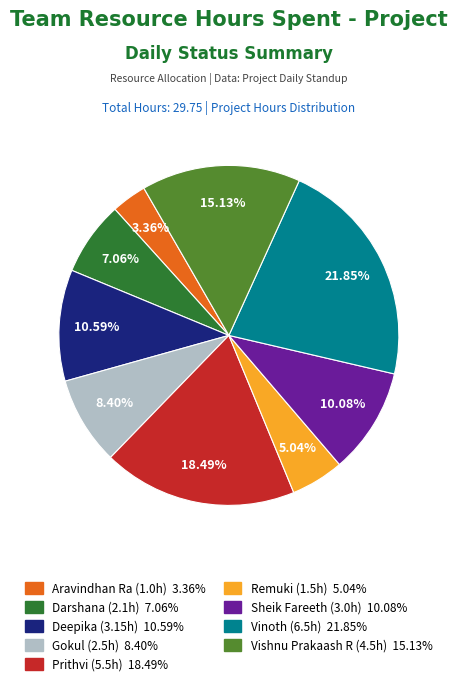

How many slices are in this pie chart?

9